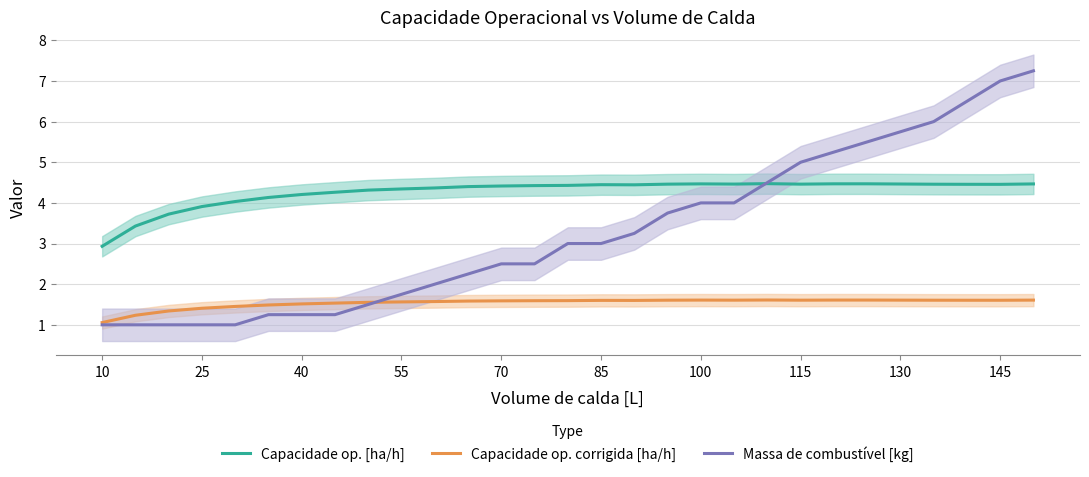

True or false: Capacidade op. [ha/h] and Capacidade op. corrigida [ha/h] intersect in this chart.

False